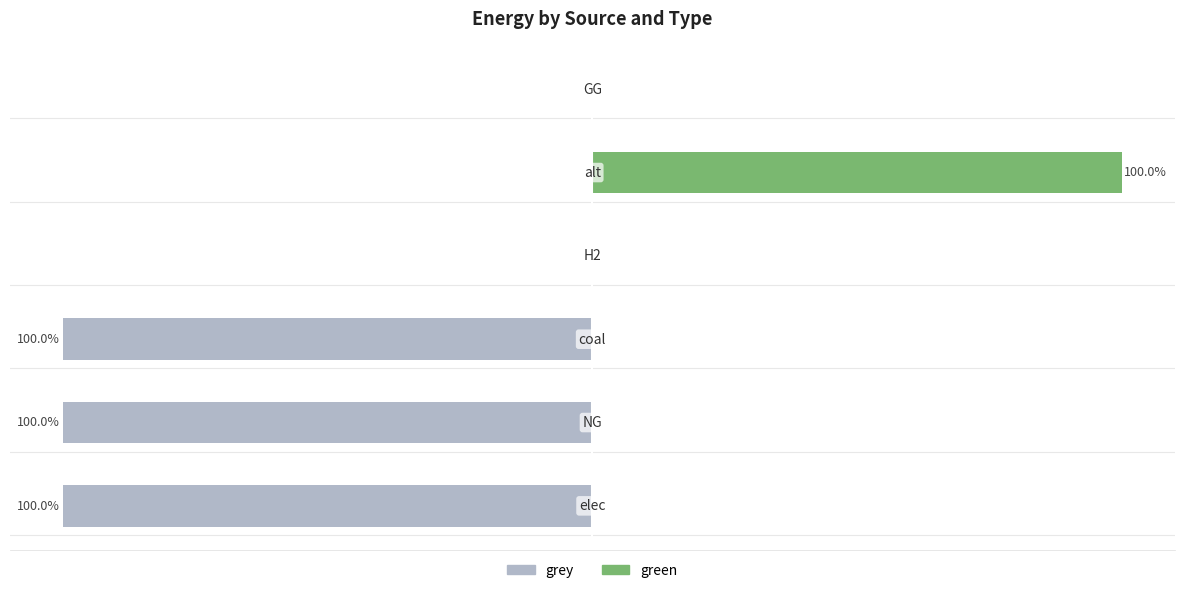

Between 4 and 5, which is larger?

4